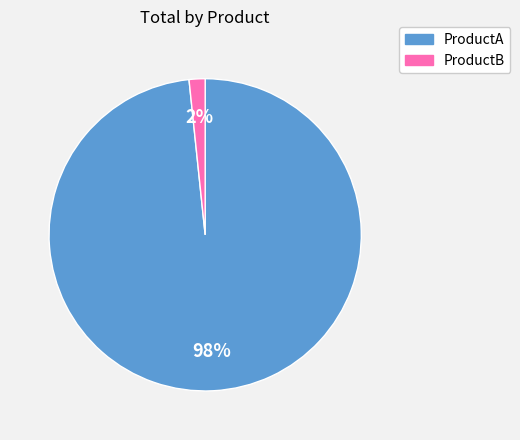

Is it true that ProductB is 15% of the pie?

False